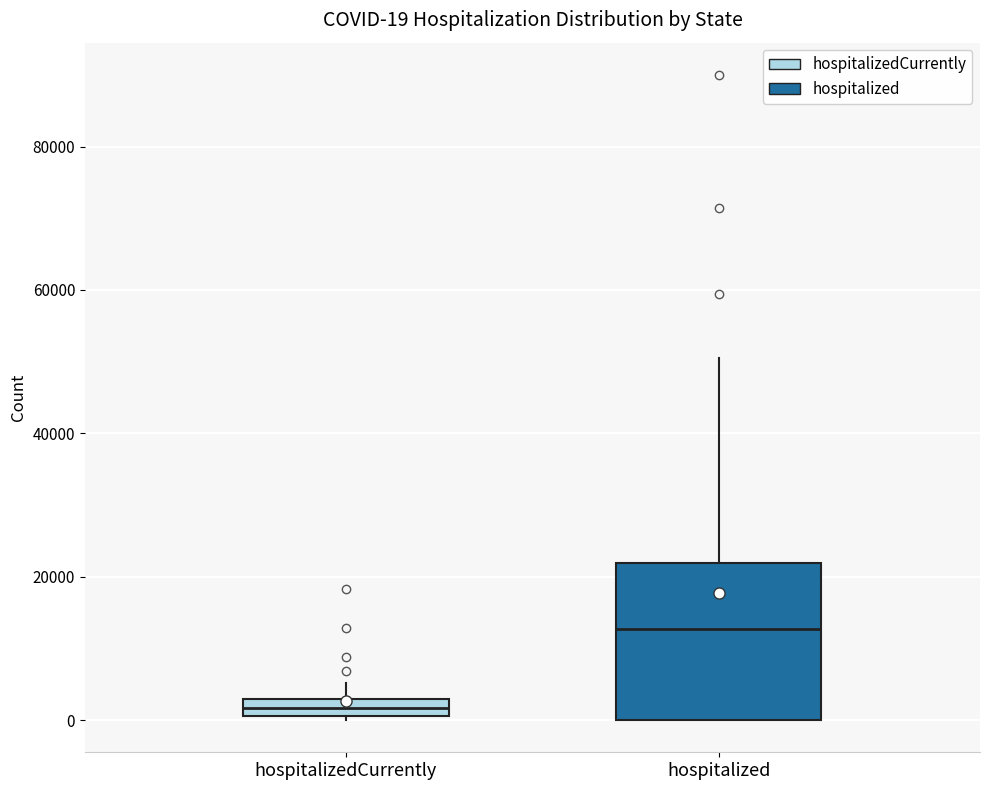

Comparing the boxes themselves (not the whiskers), which one is the tallest?

hospitalized